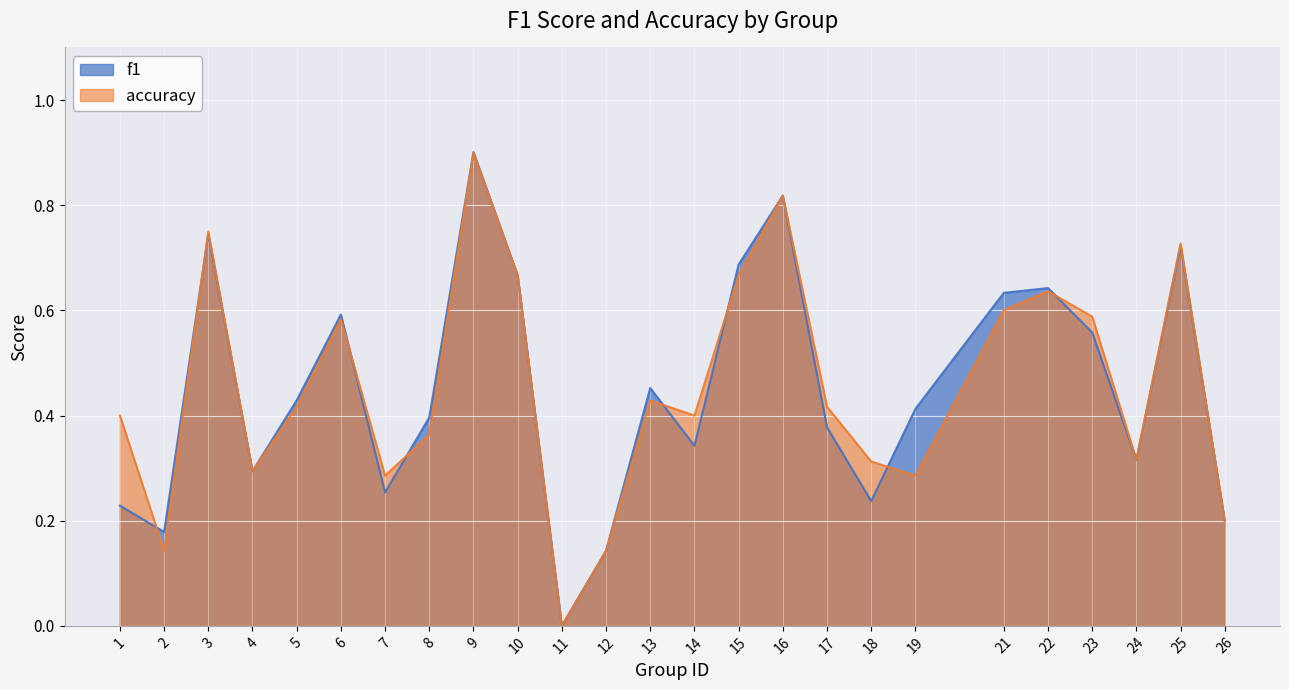

Reading right to left, extract all data points from this chart.

f1: 0.2	0.7	0.3	0.6	0.6	0.6	0.4	0.2	0.4	0.8	0.7	0.3	0.5	0.1	0.0	0.7	0.9	0.4	0.3	0.6	0.4	0.3	0.7	0.2	0.2
accuracy: 0.2	0.7	0.3	0.6	0.6	0.6	0.3	0.3	0.4	0.8	0.7	0.4	0.4	0.1	0.0	0.7	0.9	0.4	0.3	0.6	0.4	0.3	0.8	0.1	0.4